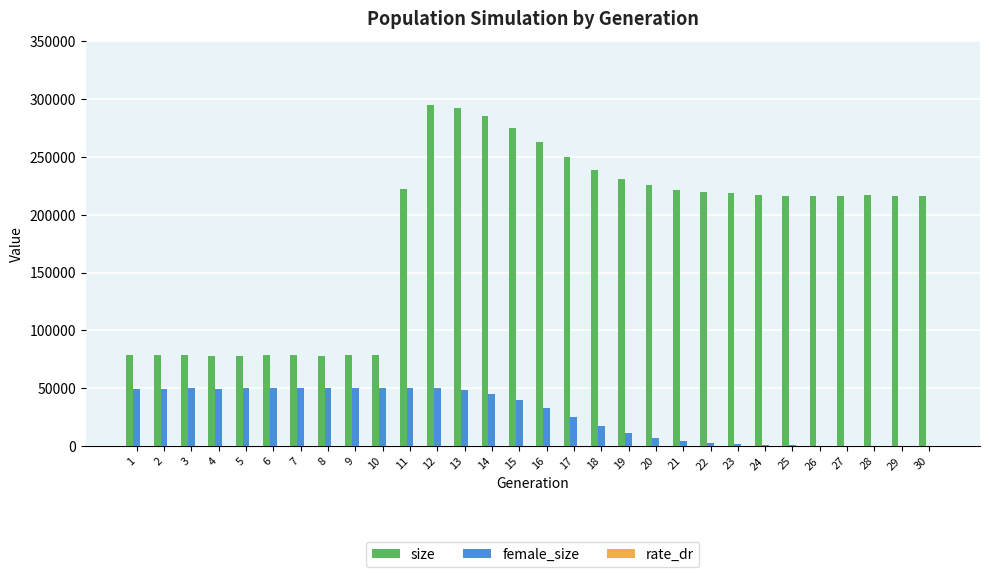

The value of size at 5 is 27630.0. True or false?

False